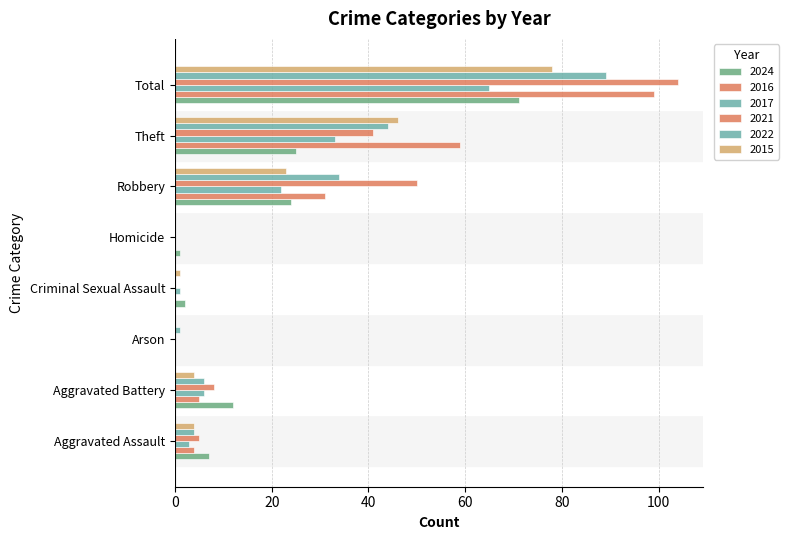

Count the number of data series in this chart.

6